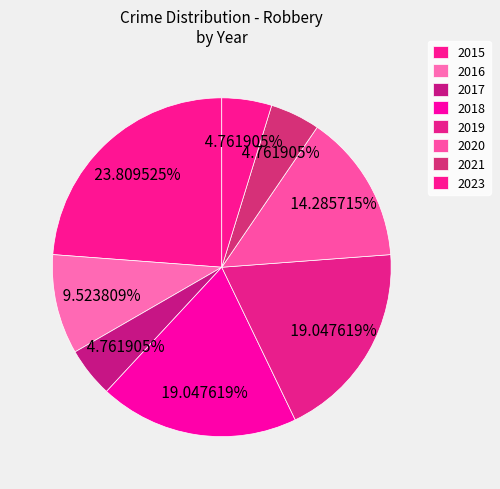

Is 2015 the majority of the pie?

No